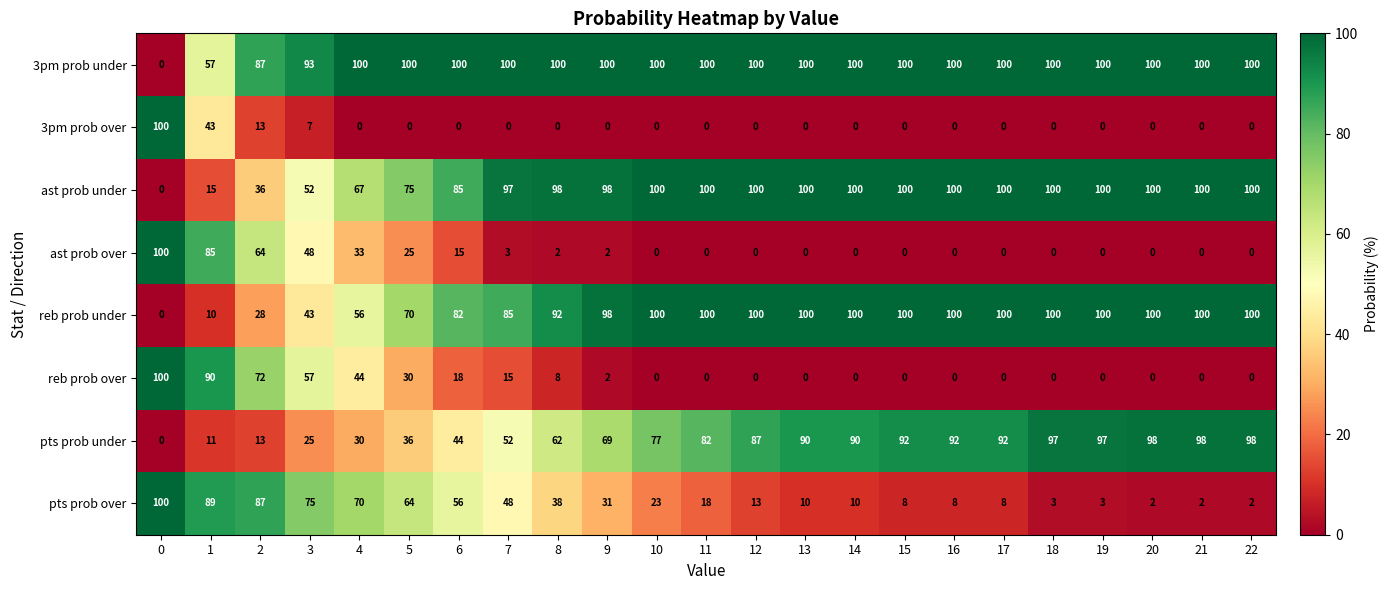

Rank the series at 1 from lowest to highest value.

reb prob under, pts prob under, ast prob under, 3pm prob over, 3pm prob under, ast prob over, pts prob over, reb prob over